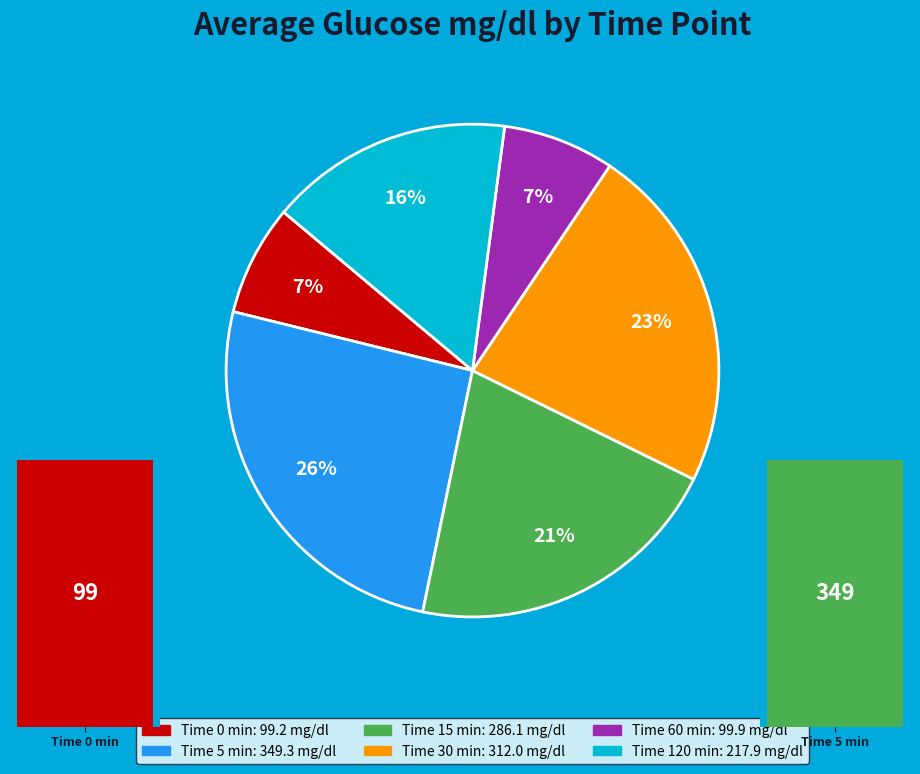

How many segments does this pie chart have?

6